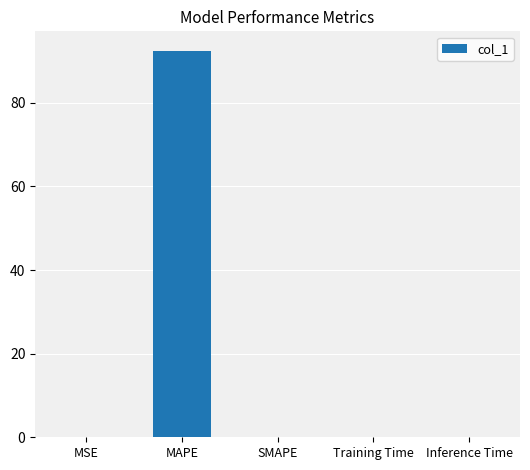

What is the change in value from MAPE to SMAPE?

-92.5